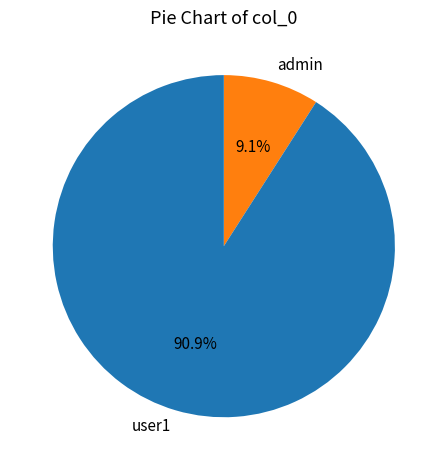

How many segments does this pie chart have?

2